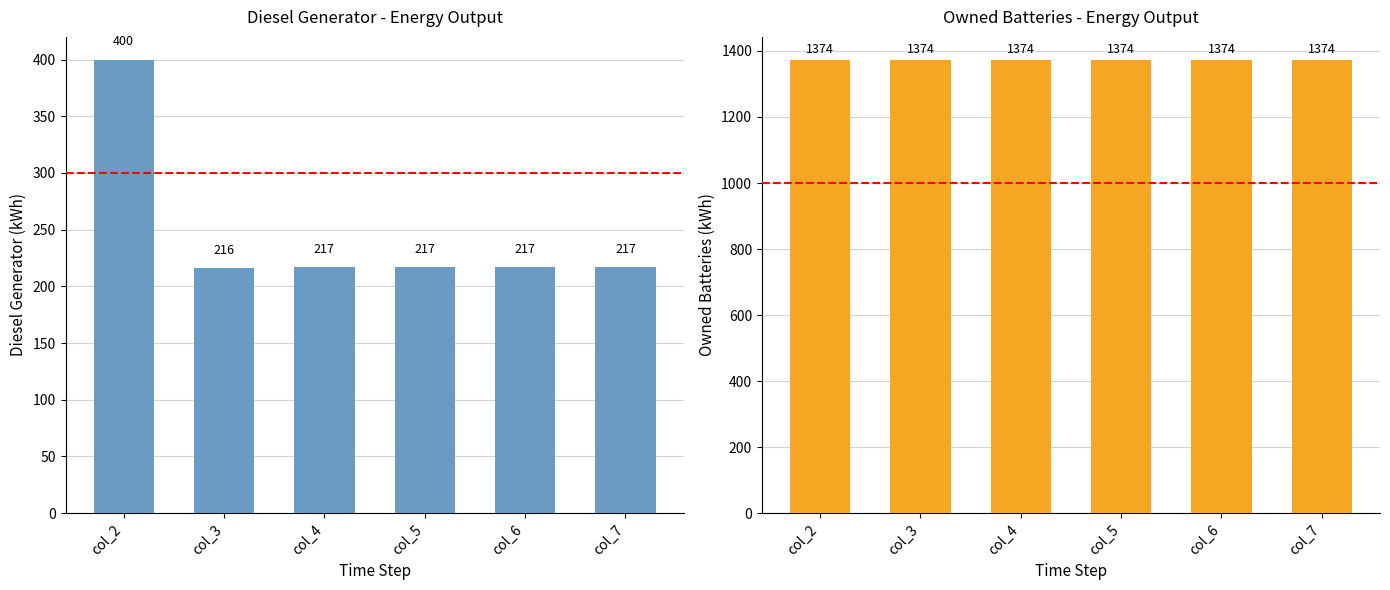

How many groups of bars are there?

6